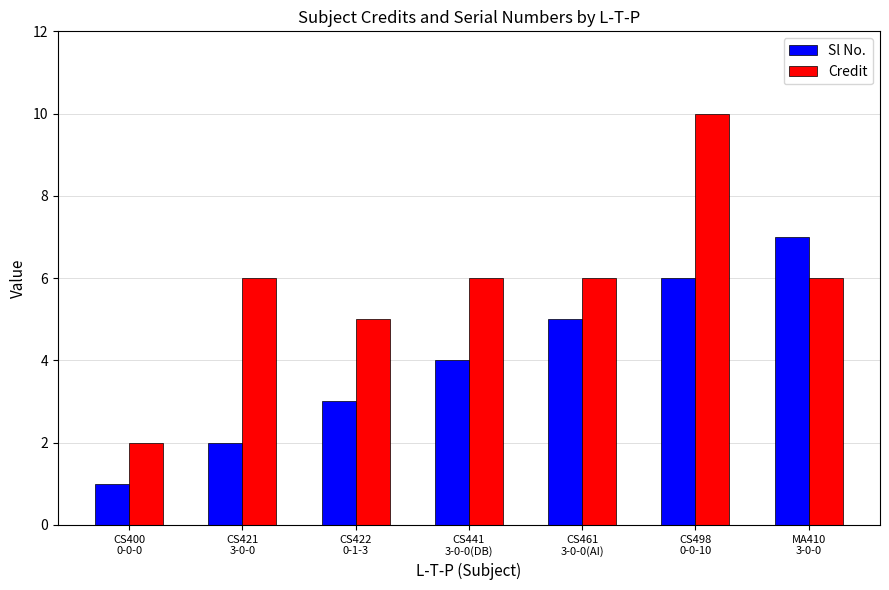

Reading right to left, list all the values displayed in this chart.

Sl No.: MA410
3-0-0=7	CS498
0-0-10=6	CS461
3-0-0(AI)=5	CS441
3-0-0(DB)=4	CS422
0-1-3=3	CS421
3-0-0=2	CS400
0-0-0=1
Credit: MA410
3-0-0=6	CS498
0-0-10=10	CS461
3-0-0(AI)=6	CS441
3-0-0(DB)=6	CS422
0-1-3=5	CS421
3-0-0=6	CS400
0-0-0=2